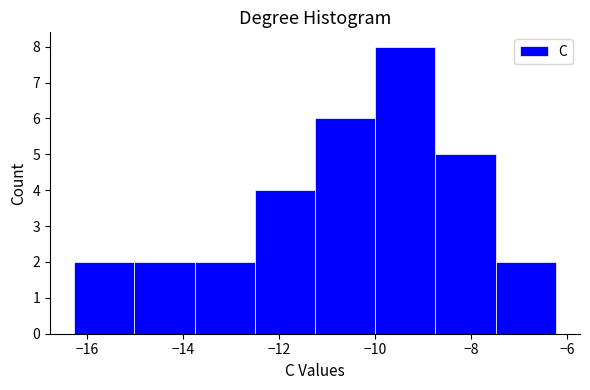

What is the height of the bar covering -12.6 to -11.2 on the x-axis? Neither the bar edges nor the heights are printed on the chart, so give them approximately, as read against the axes.

4